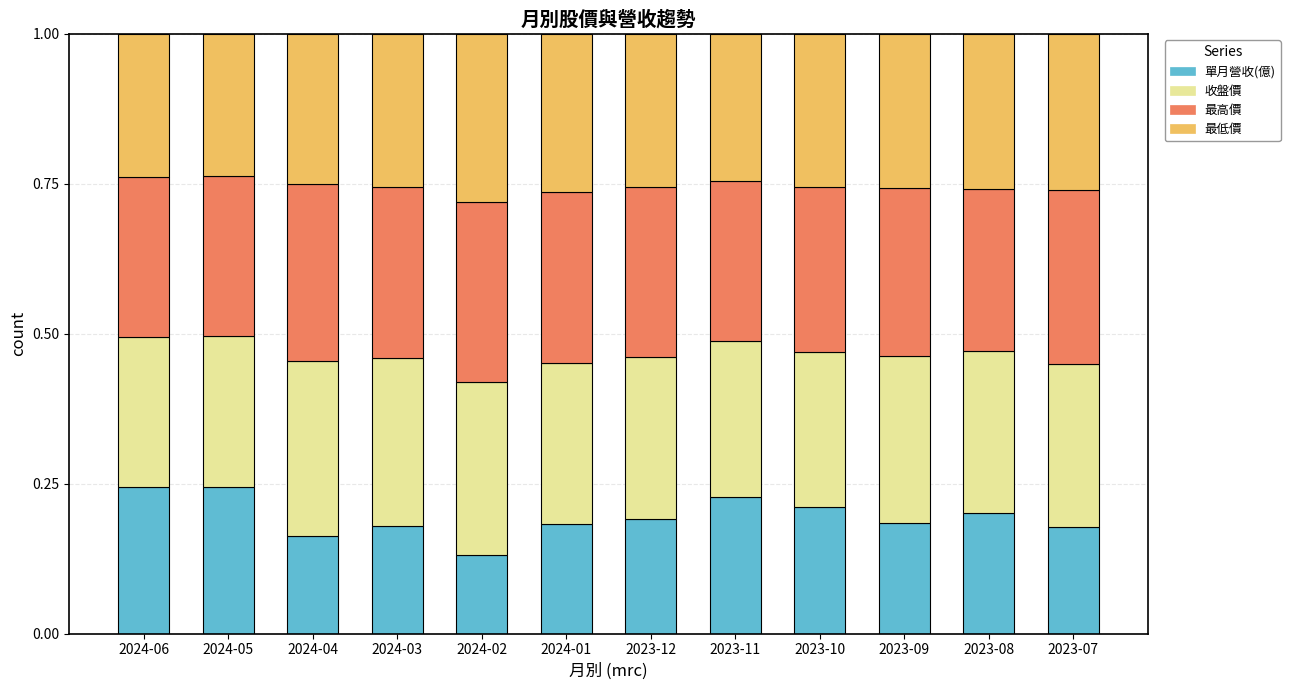

What is the sum of all 單月營收(億) values?

2.3